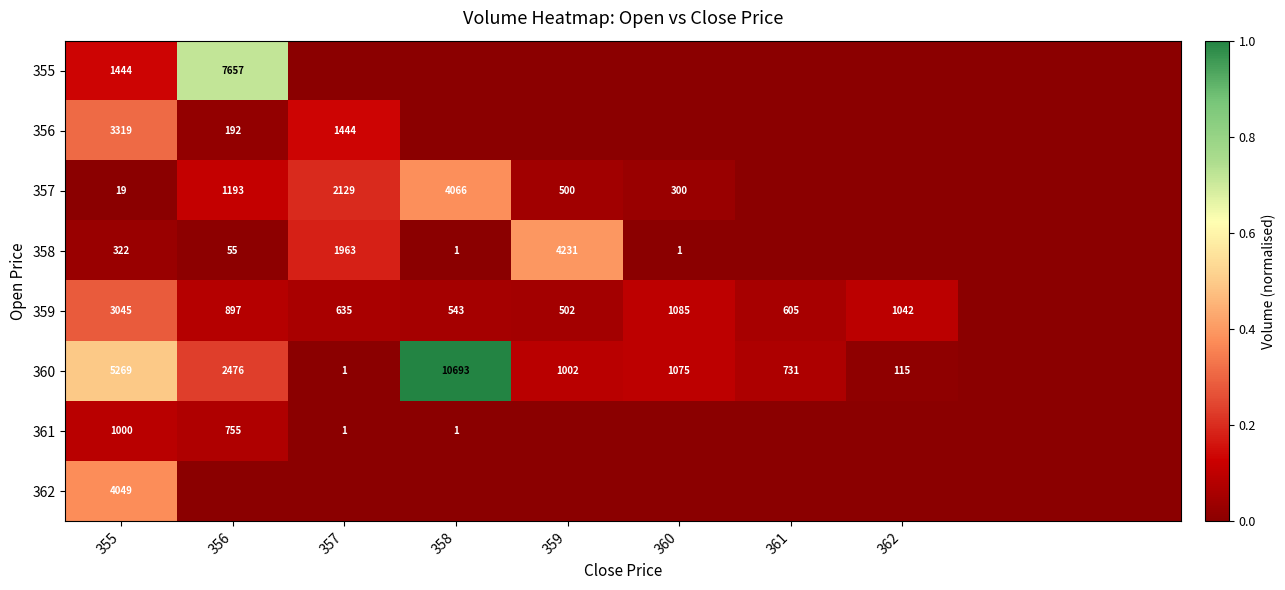

Is it true that 355 equals 567.3 at 355?

False